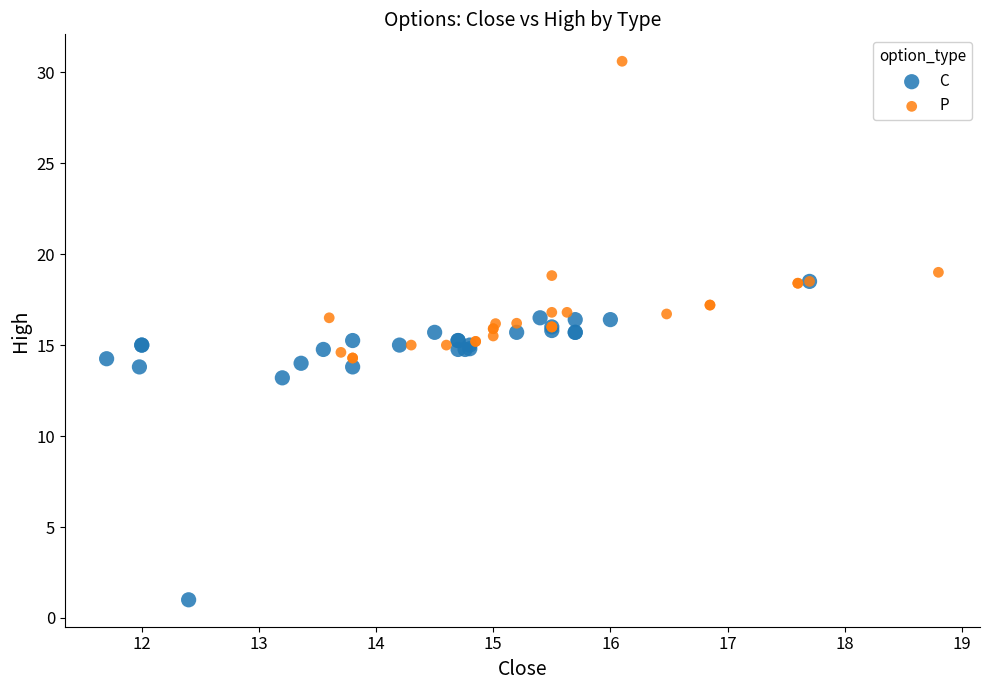

Which series reaches the maximum Y coordinate?

P